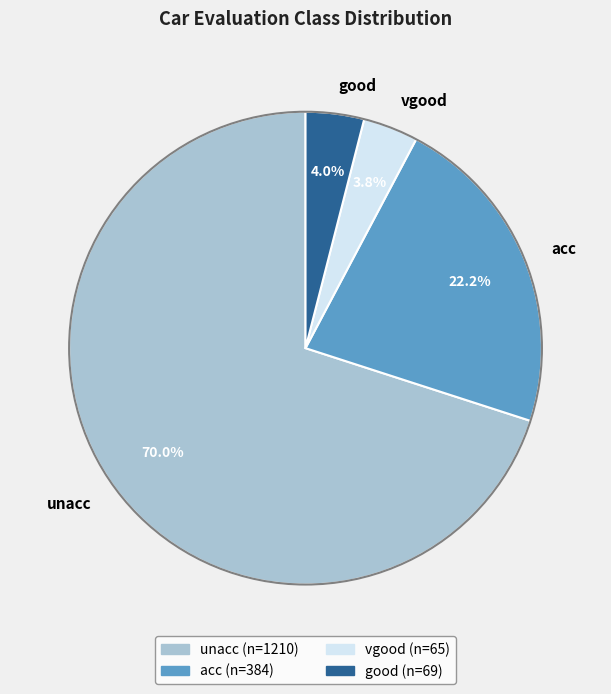

To the nearest percent, what portion does unacc represent?

70%